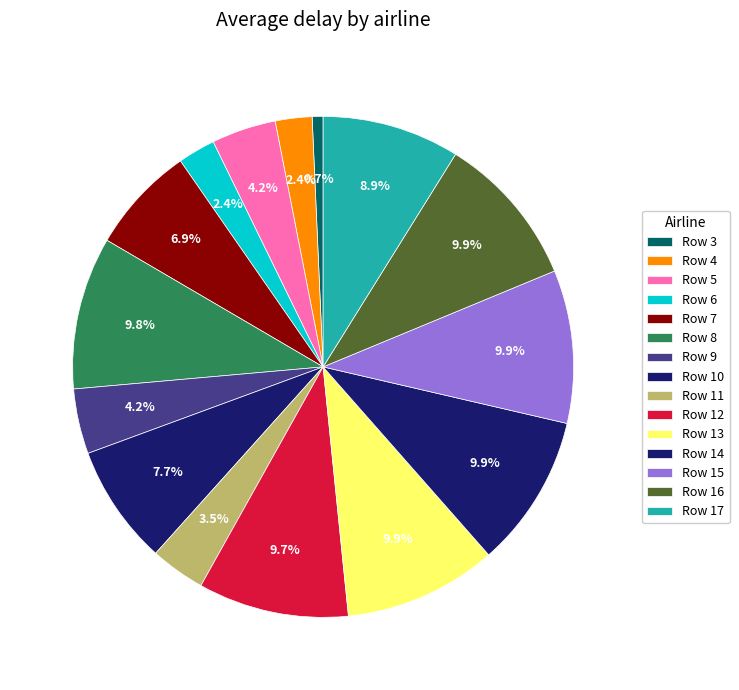

How many segments does this pie chart have?

15